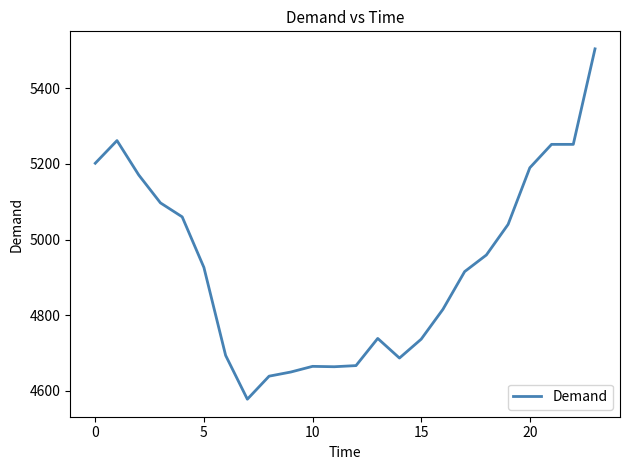

What is the smallest value displayed?

4577